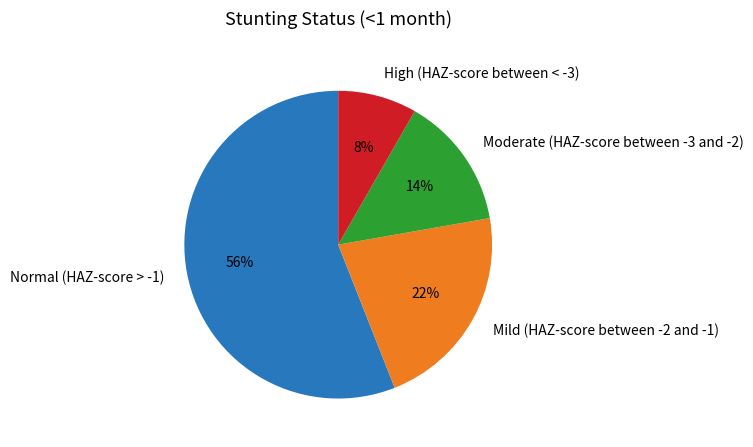

Between Moderate (HAZ-score between -3 and -2) and Normal (HAZ-score > -1), which is larger?

Normal (HAZ-score > -1)